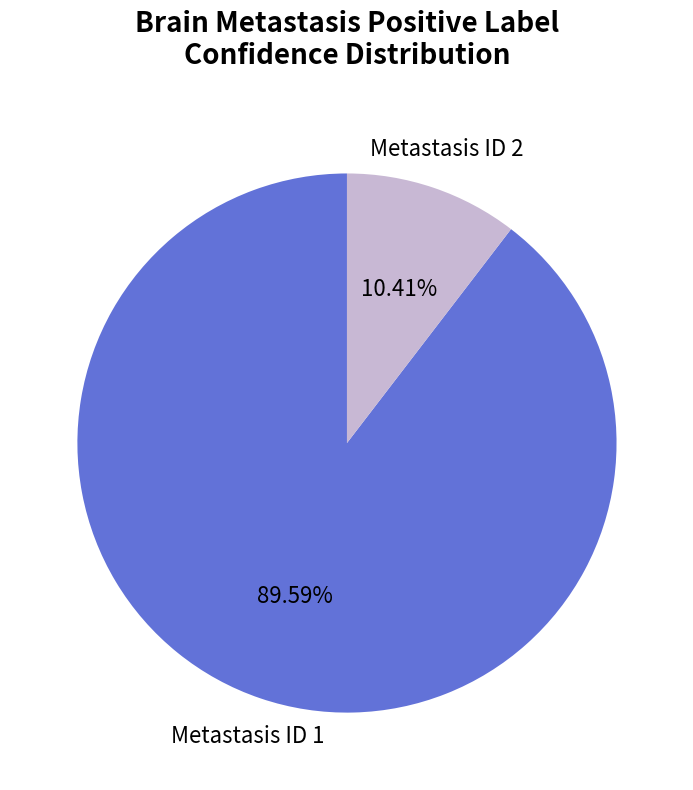

What is the majority slice?

Metastasis ID 1